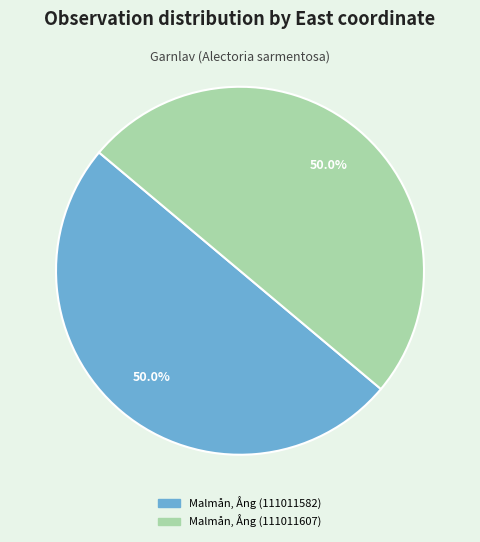

What is the total percentage of Malmån, Ång (111011582) and Malmån, Ång (111011607)?

100.0%